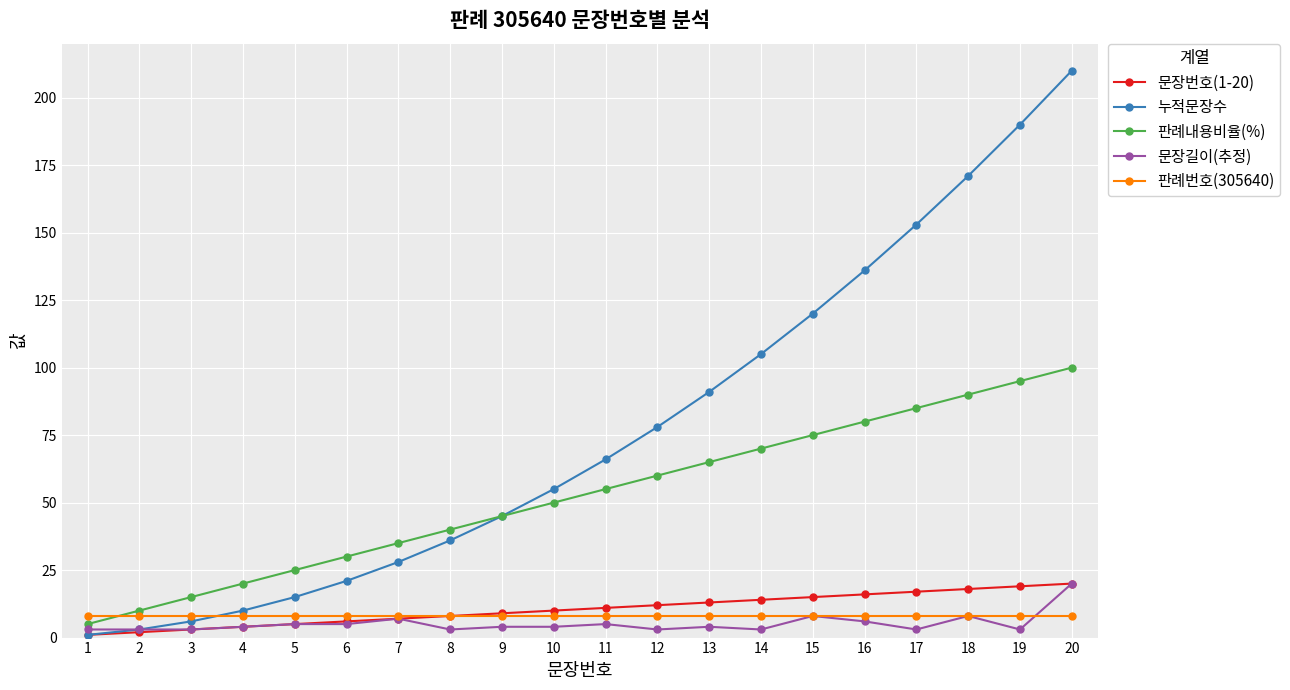

Is it true that 누적문장수 equals 3 at 2?

True